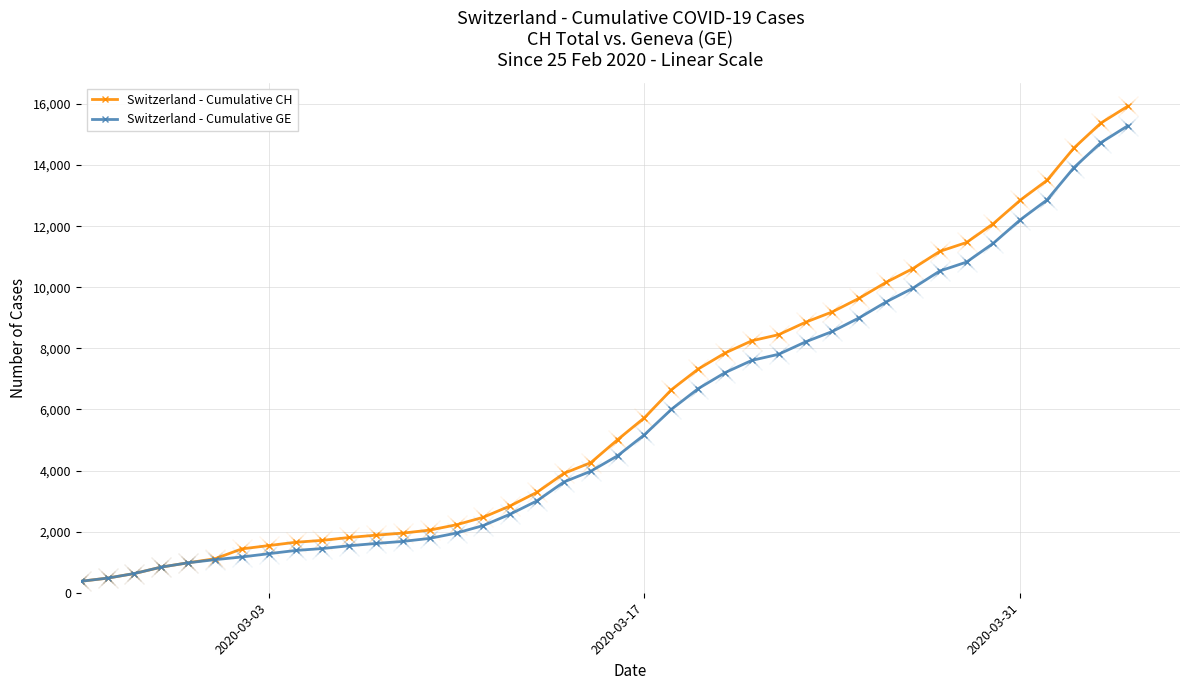

What is the value of the Switzerland - Cumulative CH point at the 4th from the left?

840